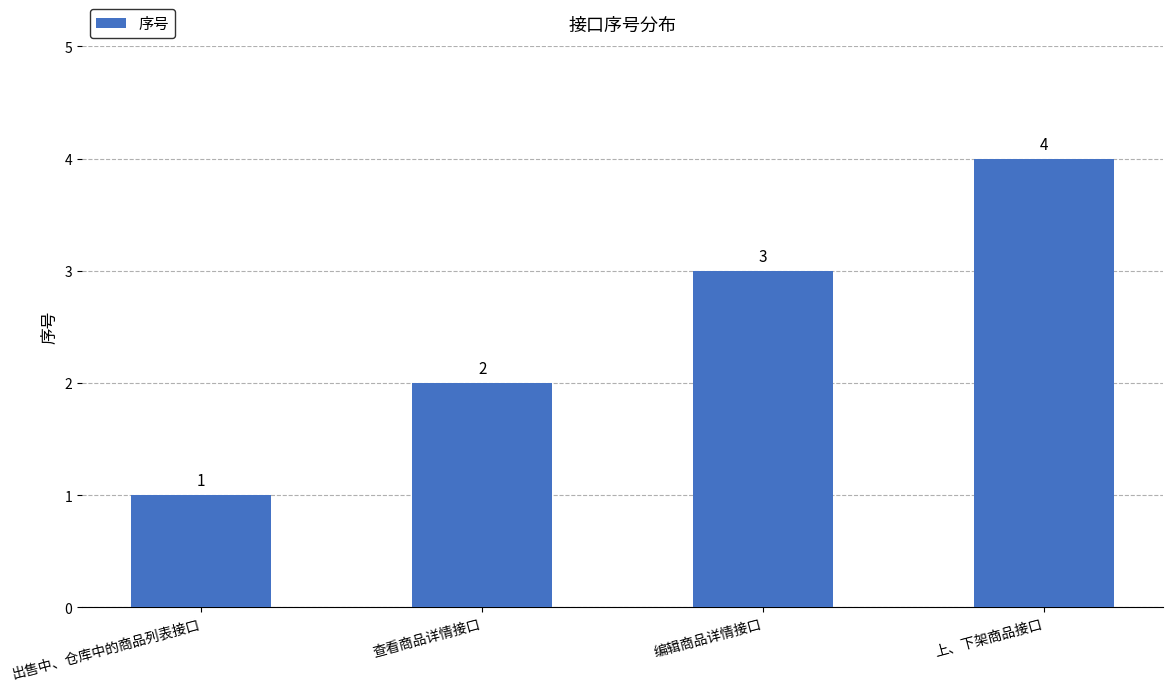

Count the values in the range 2 to 4.

3